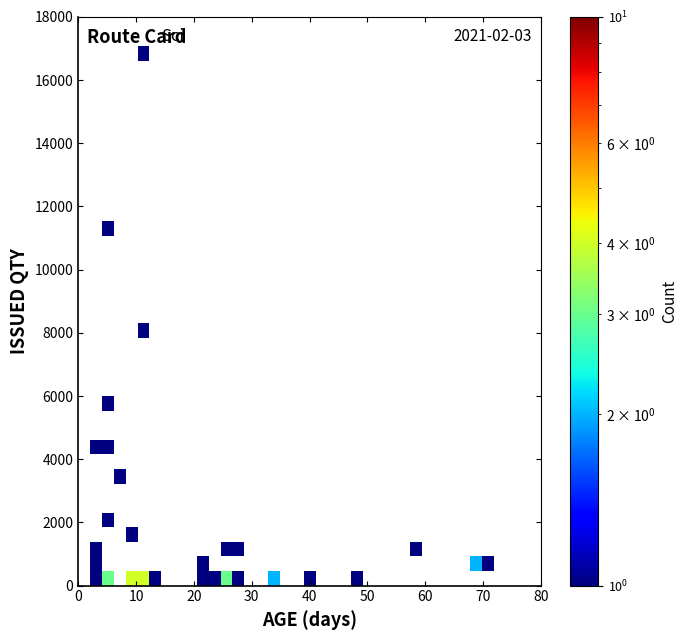

At how many categories does at least one series exceed 3?

2